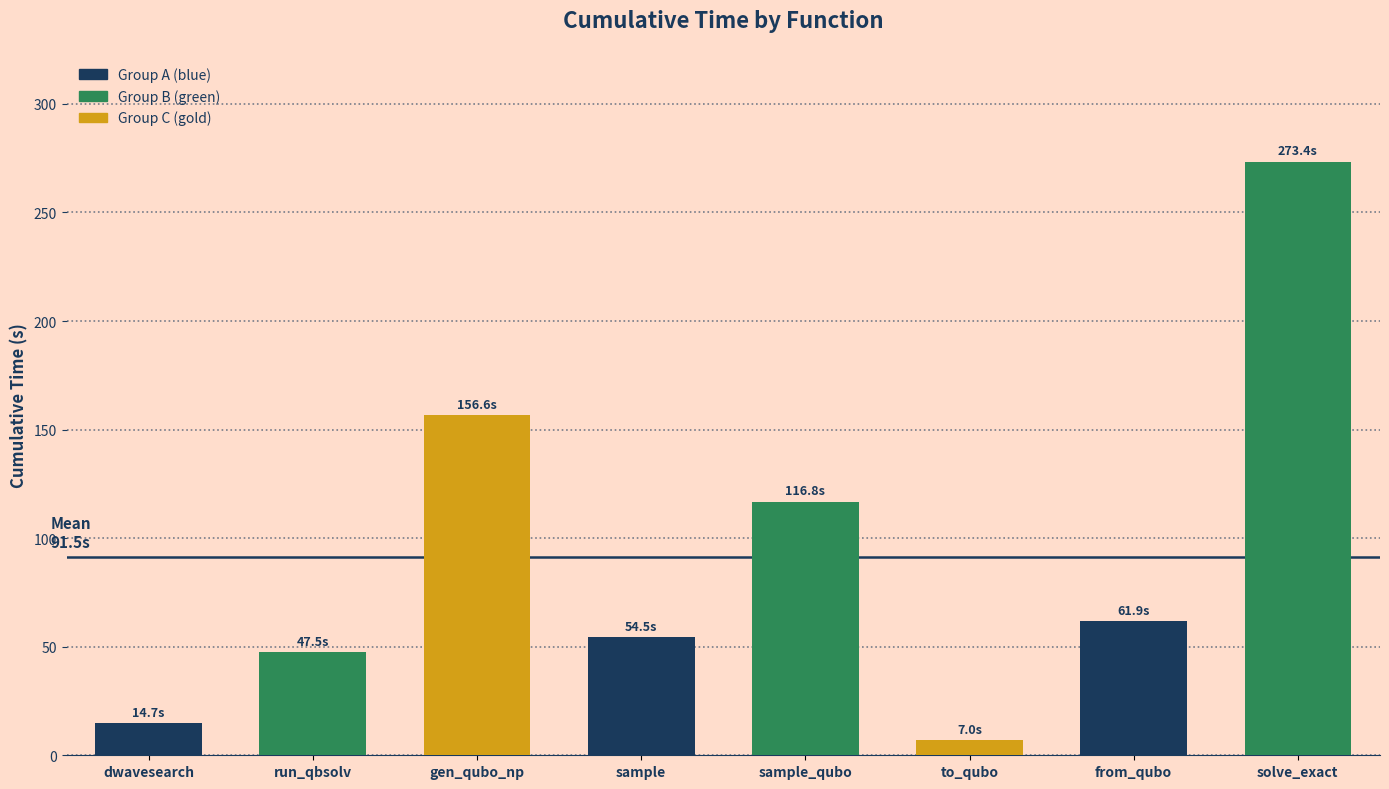

The chart shows a value of 19.6 at run_qbsolv. True or false?

False